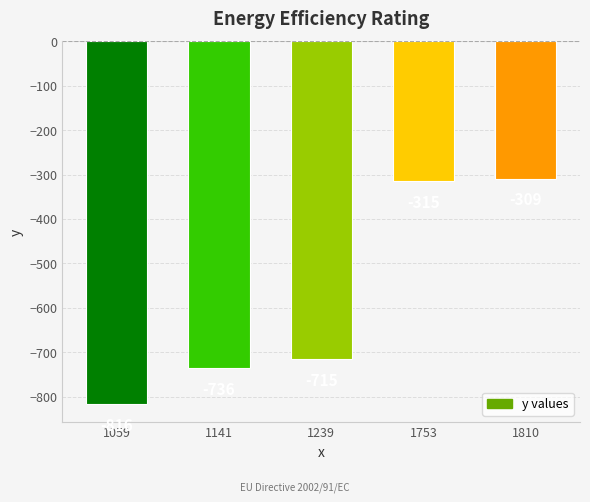

Reading right to left, list all the values displayed in this chart.

1810=-309	1753=-315	1239=-715	1141=-736	1059=-816